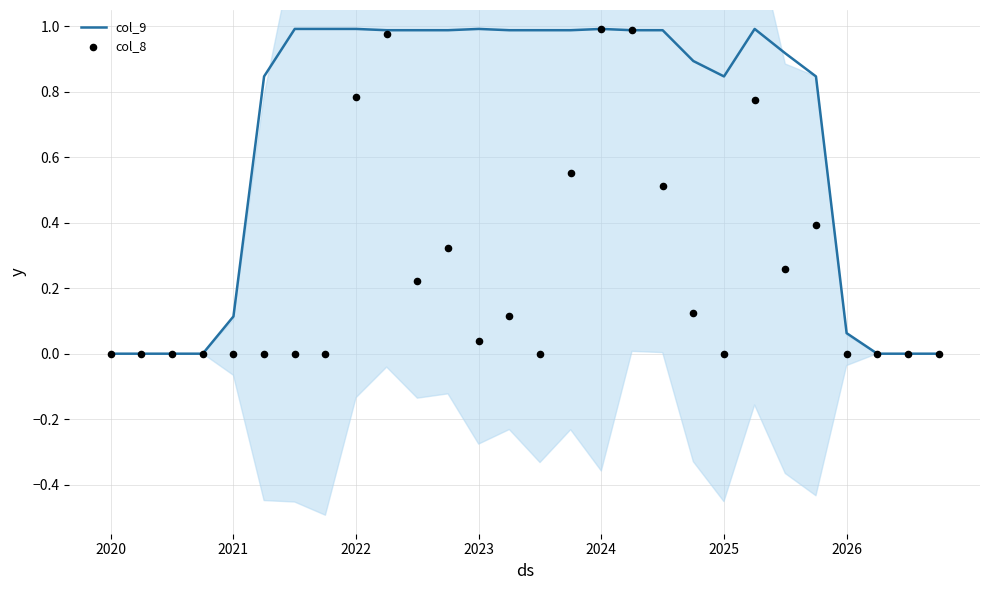

What are all the series names shown in the legend?

col_9, col_8